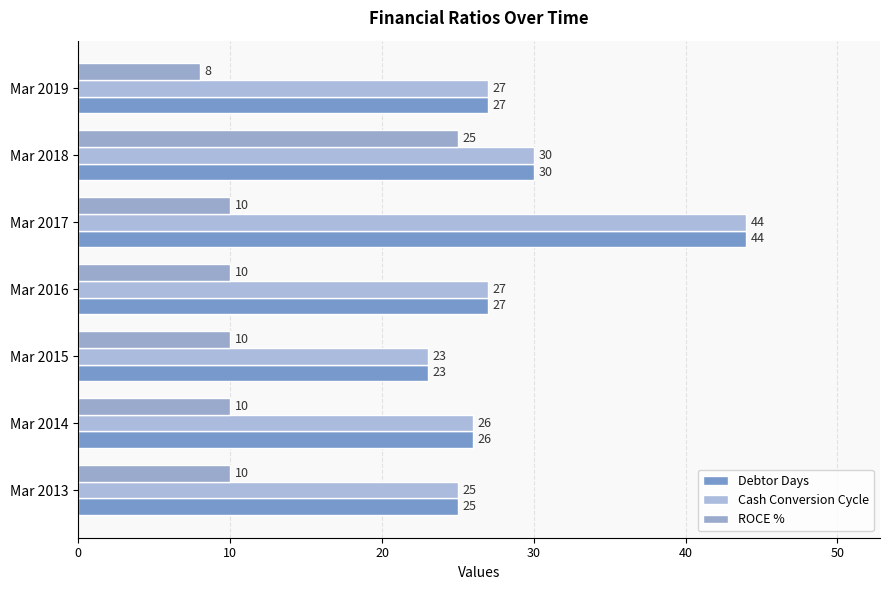

At which label does Debtor Days reach its peak?

Mar 2017